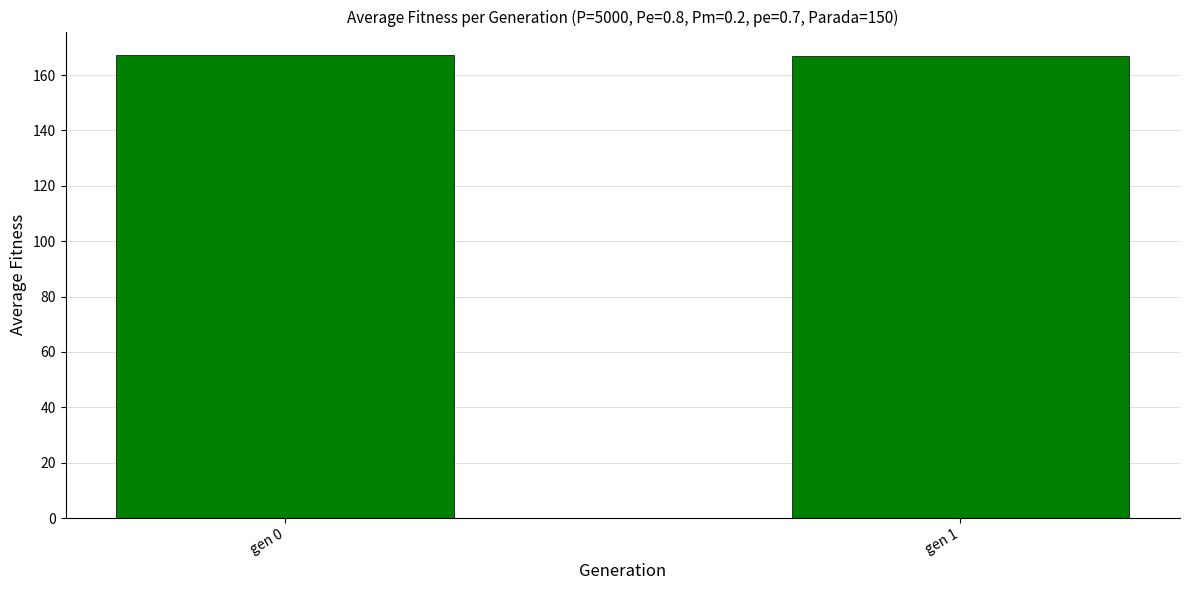

What is the ratio of the value at gen 0 to the value at gen 1?

1.0